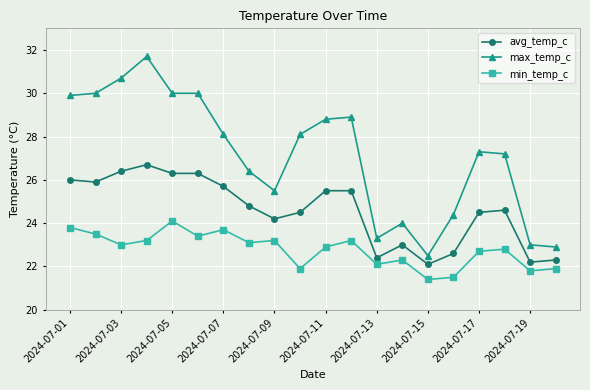

Reading left to right, transcribe all the data shown in this chart.

avg_temp_c: 26.0	25.9	26.4	26.7	26.3	26.3	25.7	24.8	24.2	24.5	25.5	25.5	22.4	23.0	22.1	22.6	24.5	24.6	22.2	22.3
max_temp_c: 29.9	30.0	30.7	31.7	30.0	30.0	28.1	26.4	25.5	28.1	28.8	28.9	23.3	24.0	22.5	24.4	27.3	27.2	23.0	22.9
min_temp_c: 23.8	23.5	23.0	23.2	24.1	23.4	23.7	23.1	23.2	21.9	22.9	23.2	22.1	22.3	21.4	21.5	22.7	22.8	21.8	21.9